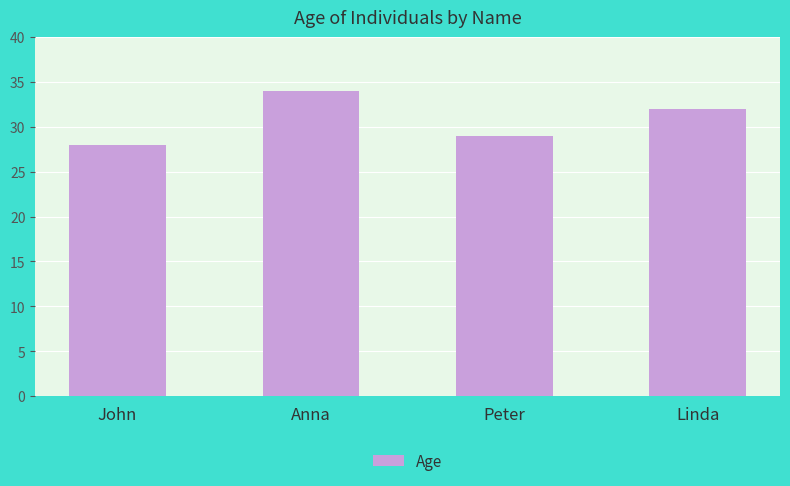

The chart shows a value of 40 at Peter. True or false?

False